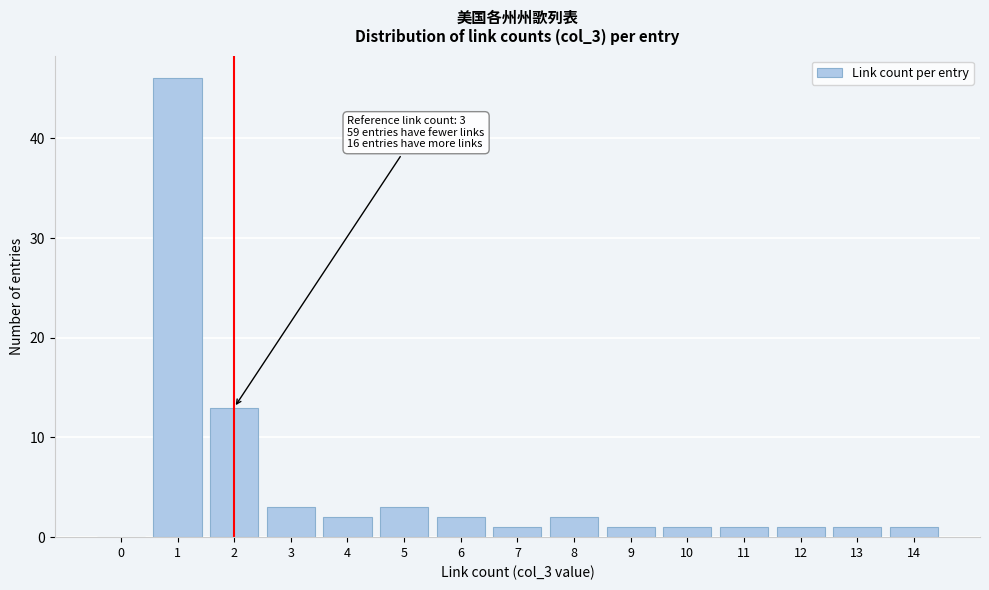

Reading right to left, what are all the values shown in this chart?

14=1	13=1	12=1	11=1	10=1	9=1	8=2	7=1	6=2	5=3	4=2	3=3	2=13	1=46	0=0